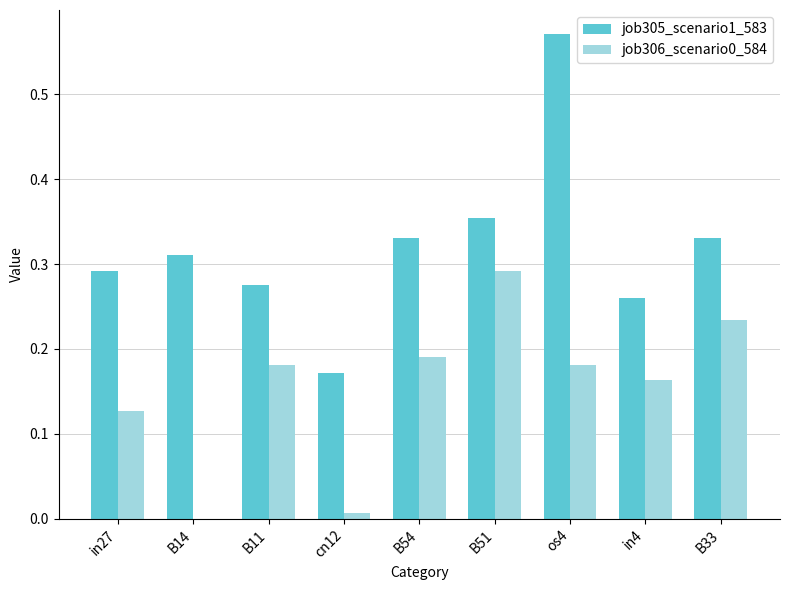

Which series has the largest total across all categories?

job305_scenario1_583